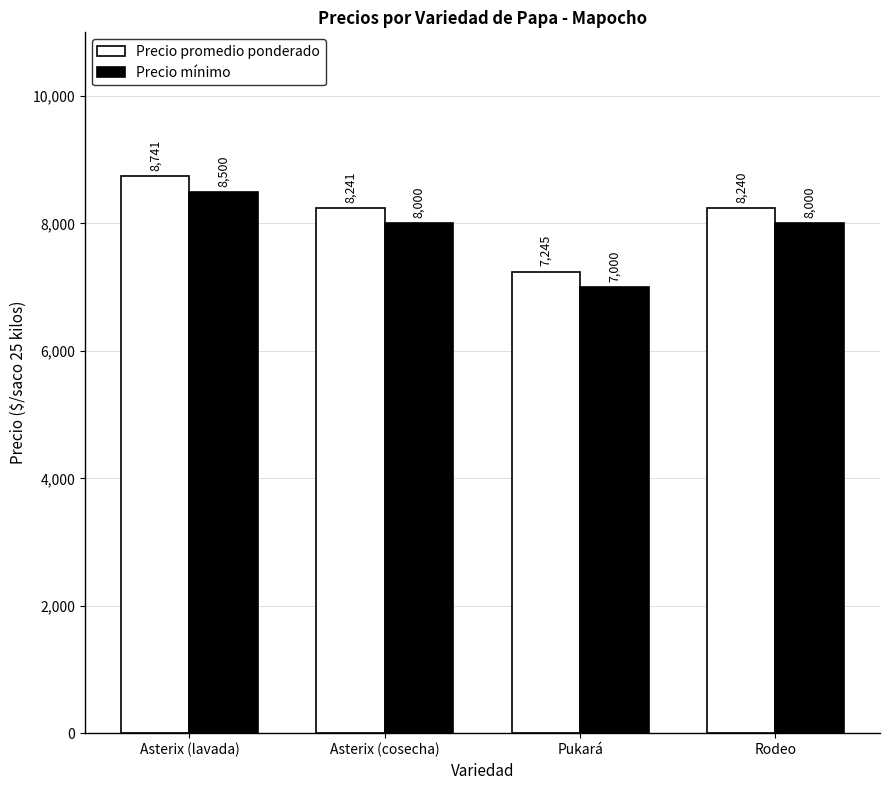

List the series in order of their peak value, highest first.

Precio promedio ponderado, Precio mínimo